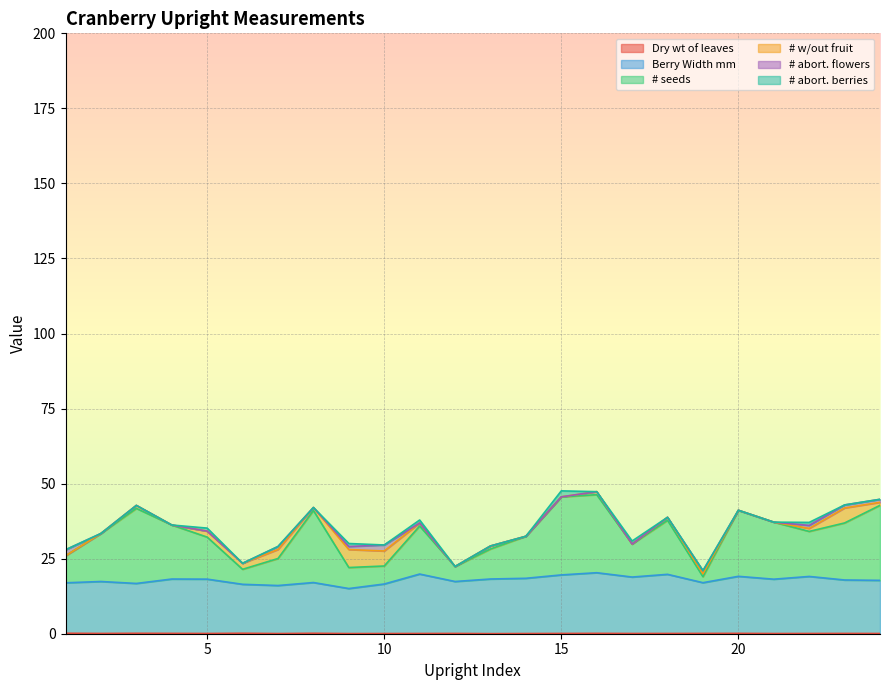

The value of Dry wt of leaves at 8 is 0.1. True or false?

True